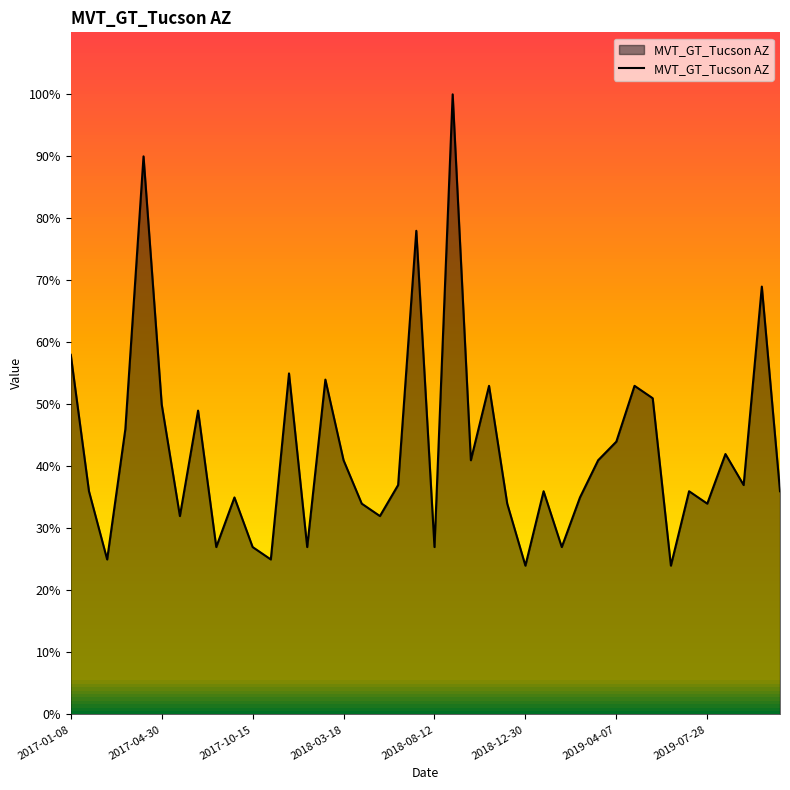

What is the minimum value shown in the chart?

24